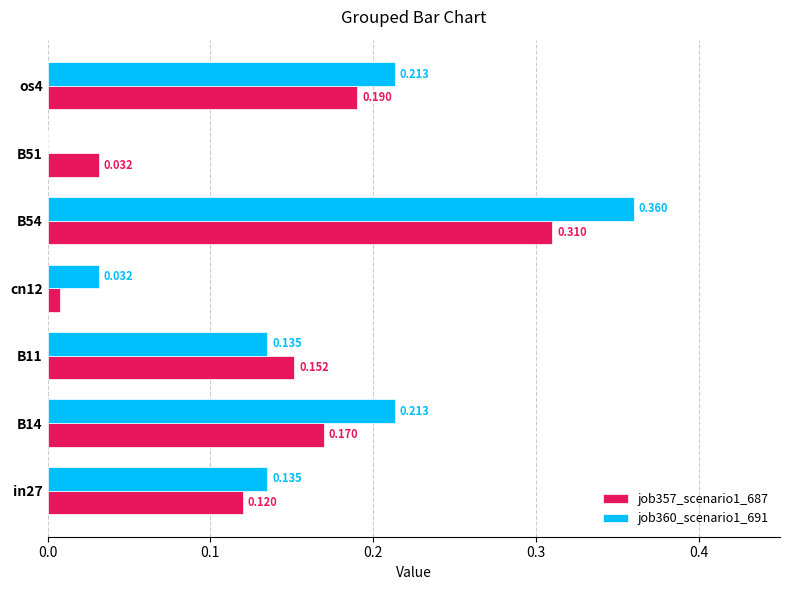

Which series has the largest total across all categories?

job360_scenario1_691